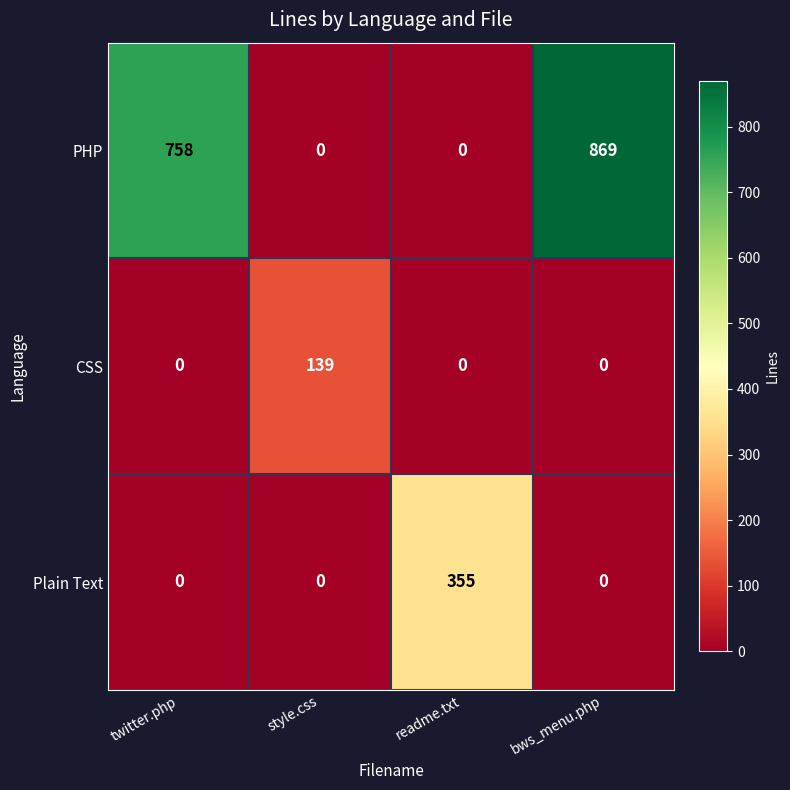

The value of CSS at twitter.php is 0. True or false?

True